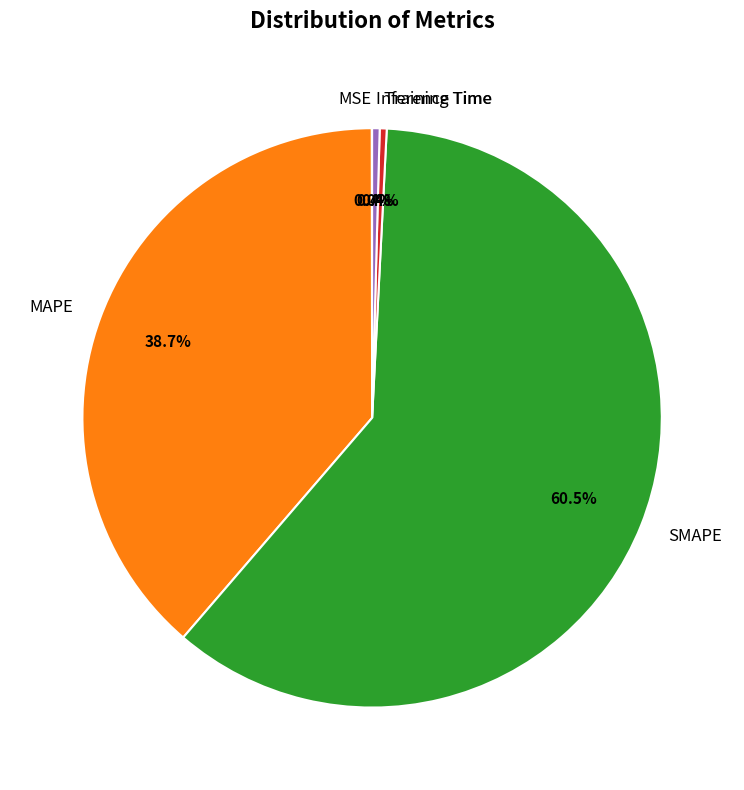

What is the largest slice in the pie chart?

SMAPE